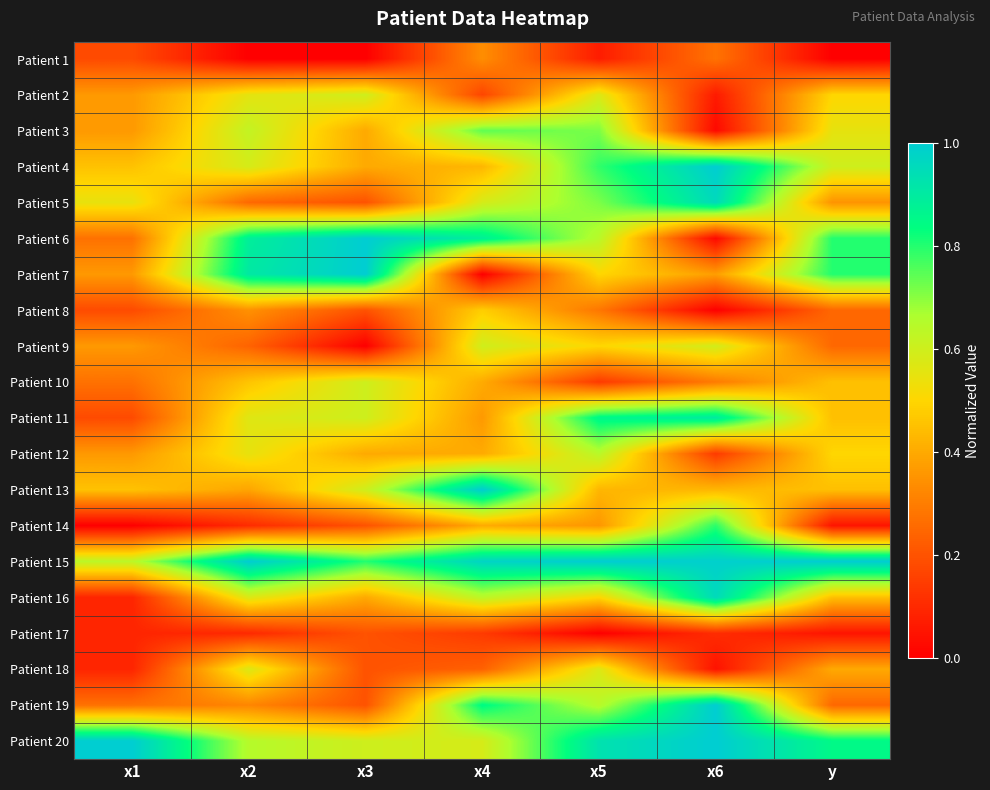

Rank the series at x6 from lowest to highest value.

Patient 8, Patient 3, Patient 6, Patient 18, Patient 2, Patient 17, Patient 12, Patient 1, Patient 10, Patient 7, Patient 13, Patient 9, Patient 14, Patient 11, Patient 5, Patient 16, Patient 15, Patient 4, Patient 19, Patient 20